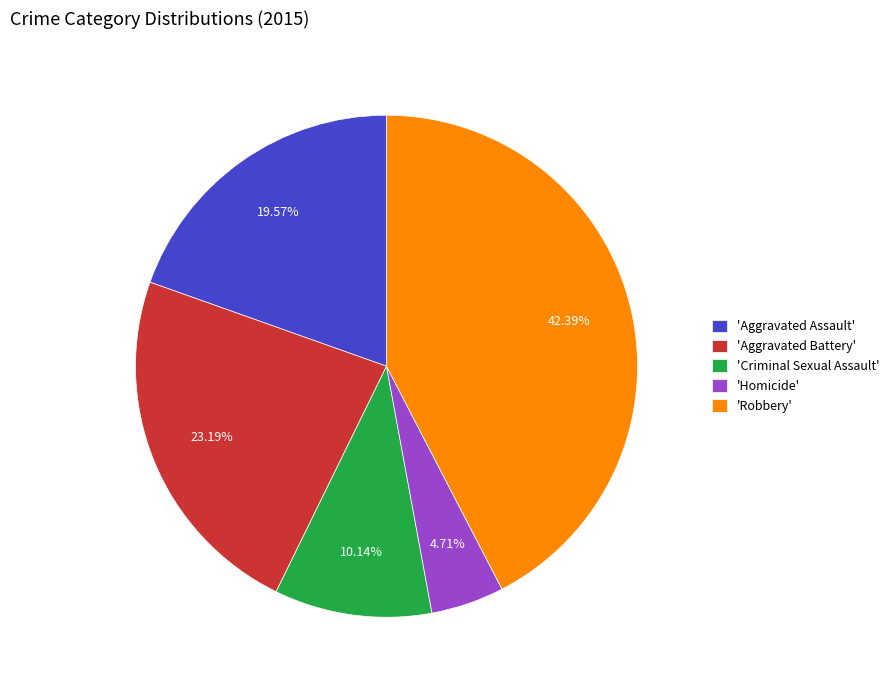

Rank the categories by value from lowest to highest.

'Homicide', 'Criminal Sexual Assault', 'Aggravated Assault', 'Aggravated Battery', 'Robbery'